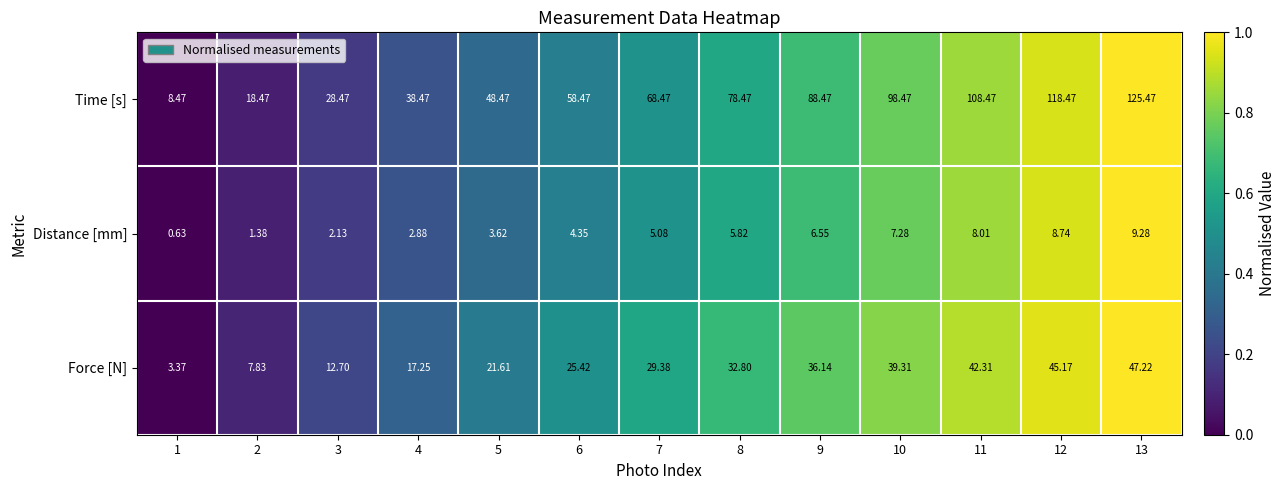

Which series has the largest range (max minus min)?

Time [s]